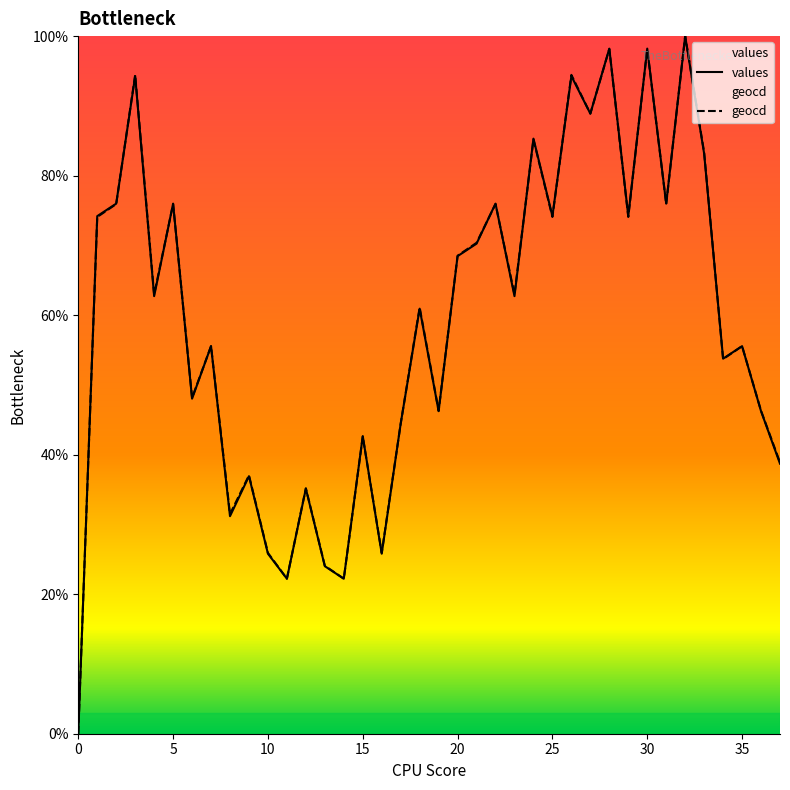

True or false: geocd and values intersect in this chart.

True